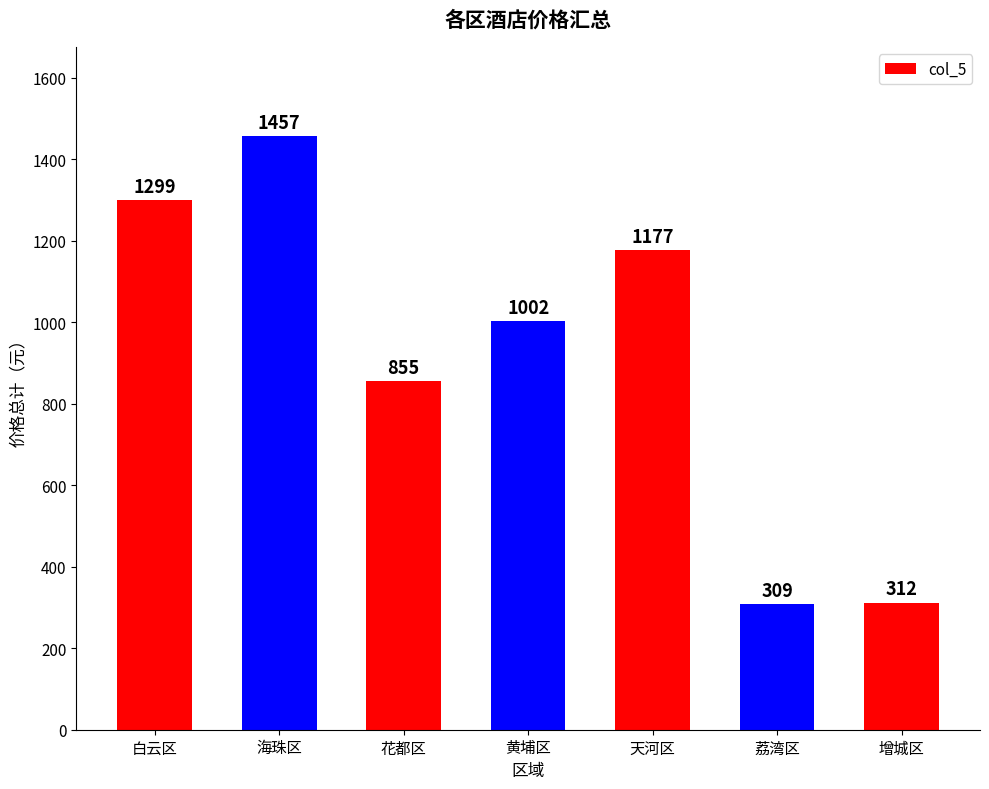

At which label is the value closest to 883?

花都区